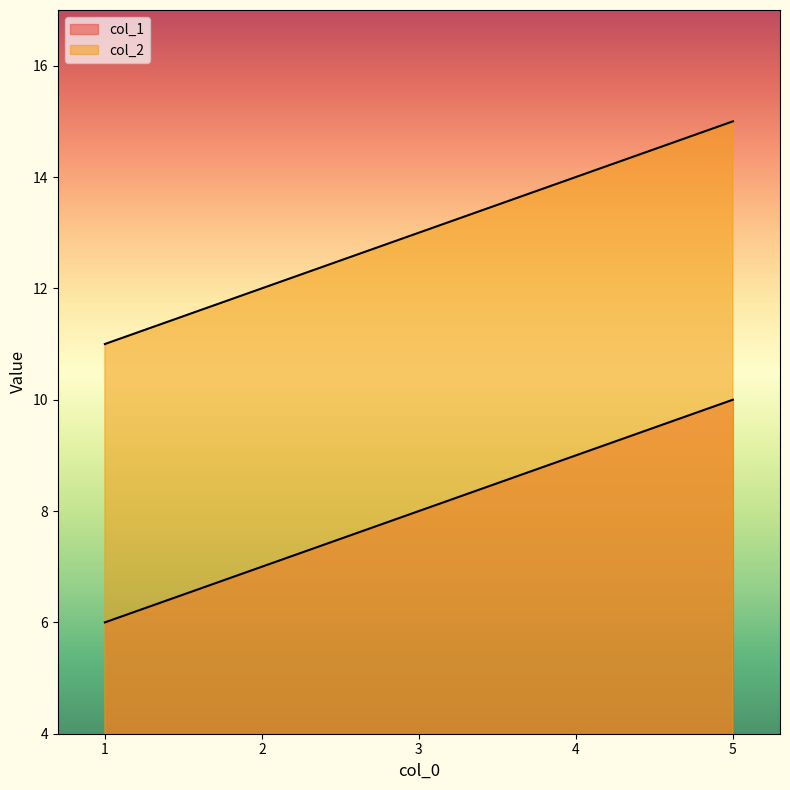

What is the sum of all col_2 values?

65